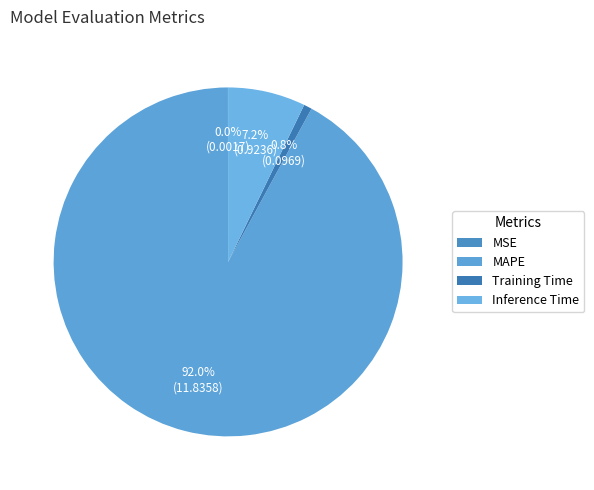

The MSE slice represents 1% of the pie. True or false?

False